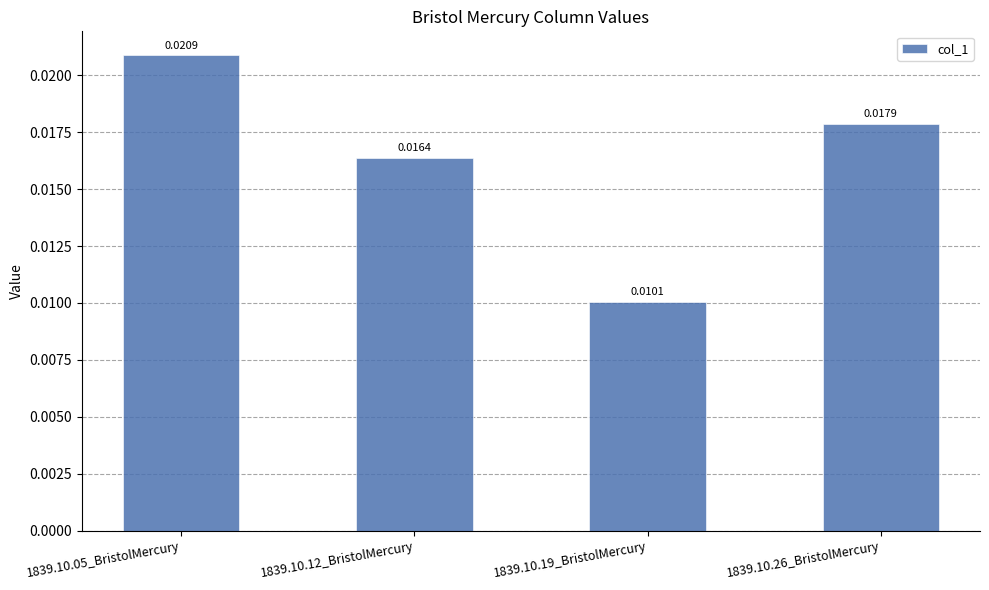

Rank the categories by value from highest to lowest.

1839.10.05_BristolMercury, 1839.10.26_BristolMercury, 1839.10.12_BristolMercury, 1839.10.19_BristolMercury